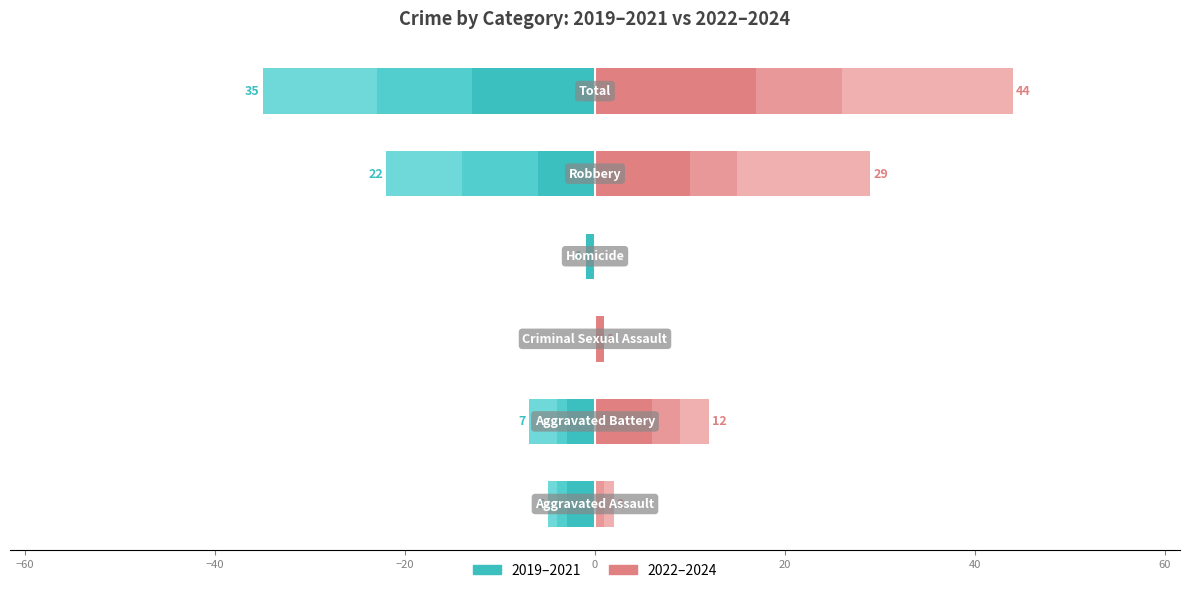

At which label does 2022 reach its peak?

Total